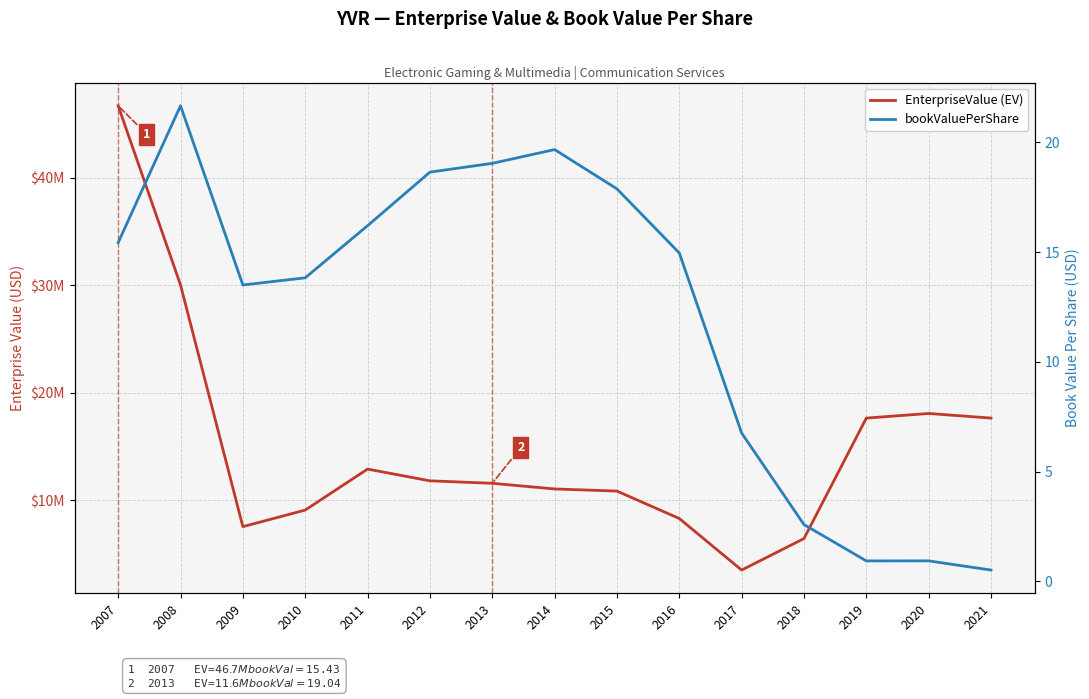

What is the difference between the second highest and minimum values in the bookValuePerShare series?

19.1